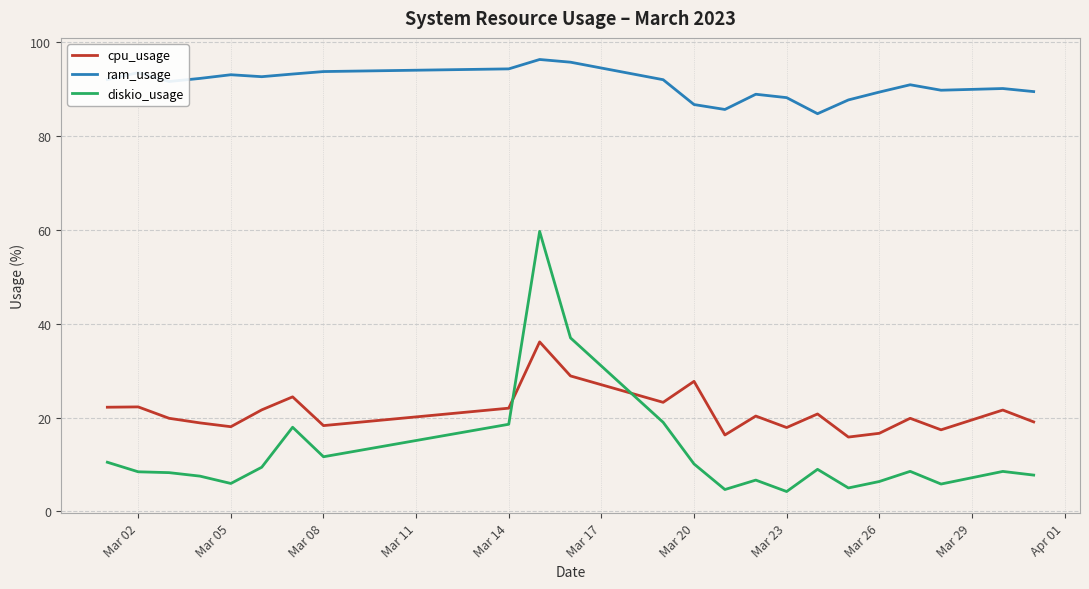

How many lines are shown in the chart?

3